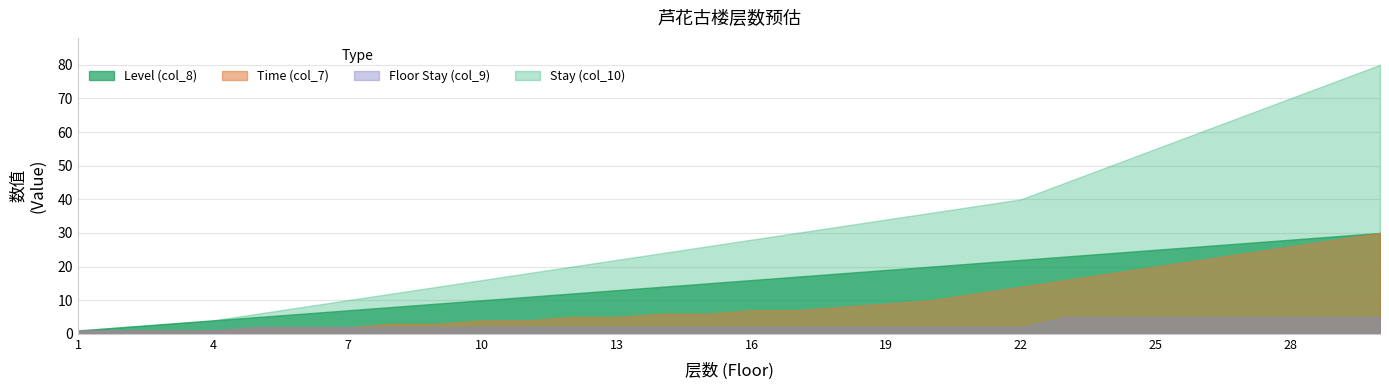

Which category has the highest value across all series?

30